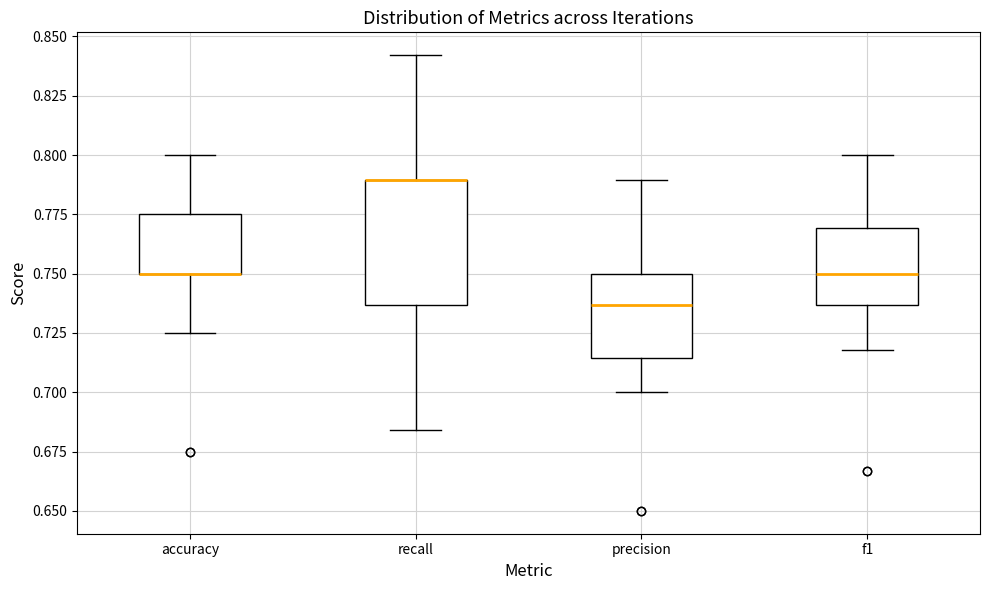

Reading left to right, transcribe this box plot: for each box, give where its median line is, the range the box spans, and where its two whiskers end, as read against the y-axis. The values are not printed on the chart, so give them approximately, as read against the axis.

accuracy: median 0.750 (drawn on the box's lower edge), box 0.750 to 0.775, whiskers 0.725 to 0.800
recall: median 0.790 (drawn on the box's upper edge), box 0.735 to 0.790, whiskers 0.685 to 0.840
precision: median 0.735, box 0.715 to 0.750, whiskers 0.700 to 0.790
f1: median 0.750, box 0.735 to 0.770, whiskers 0.720 to 0.800